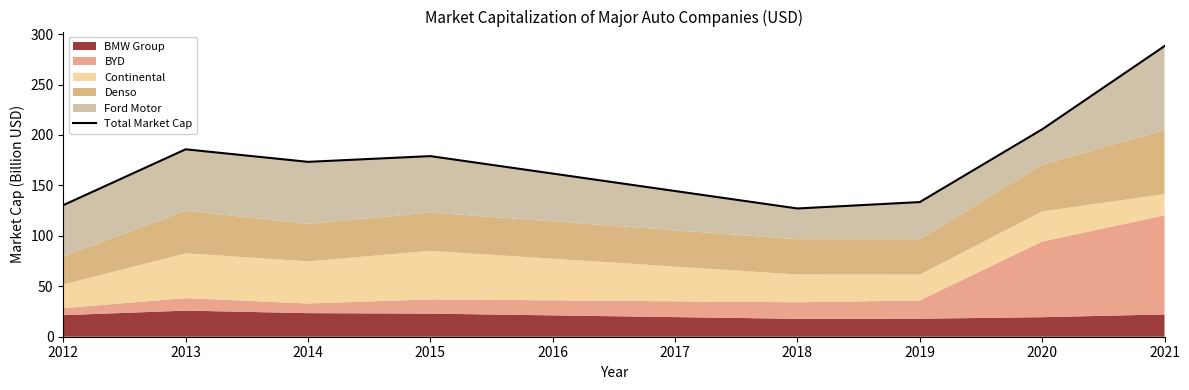

The chart shows a value of 58.2 at 2012. True or false?

False